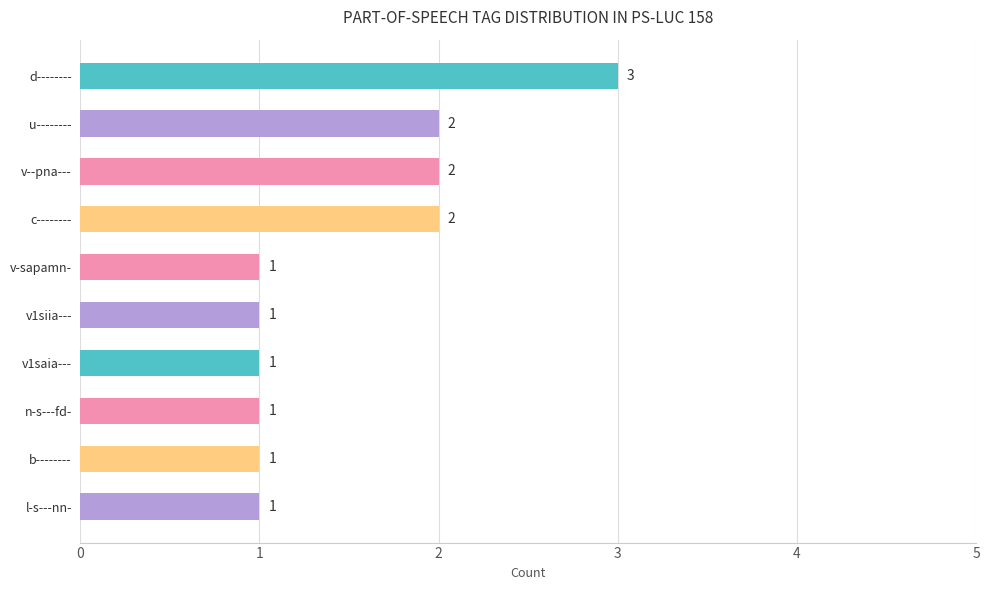

How many bars are there in total?

10